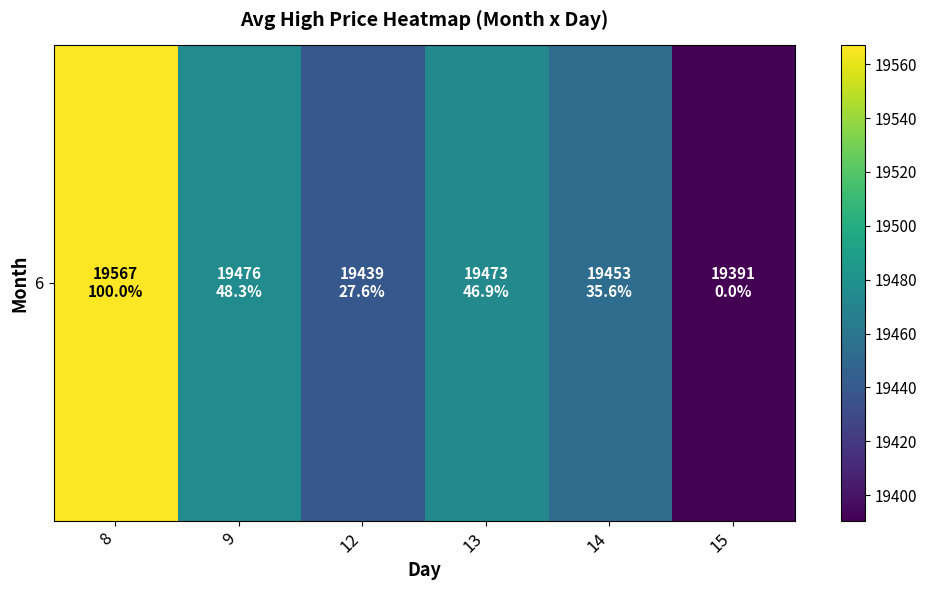

The chart shows a value of 33348.6 at 13. True or false?

False